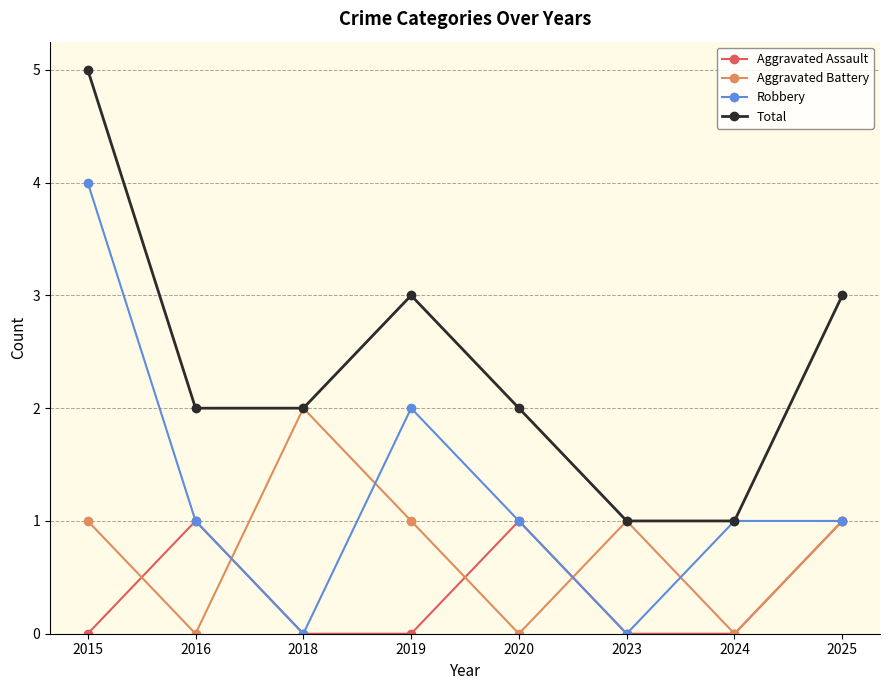

At which category does Robbery reach its first local valley?

2018